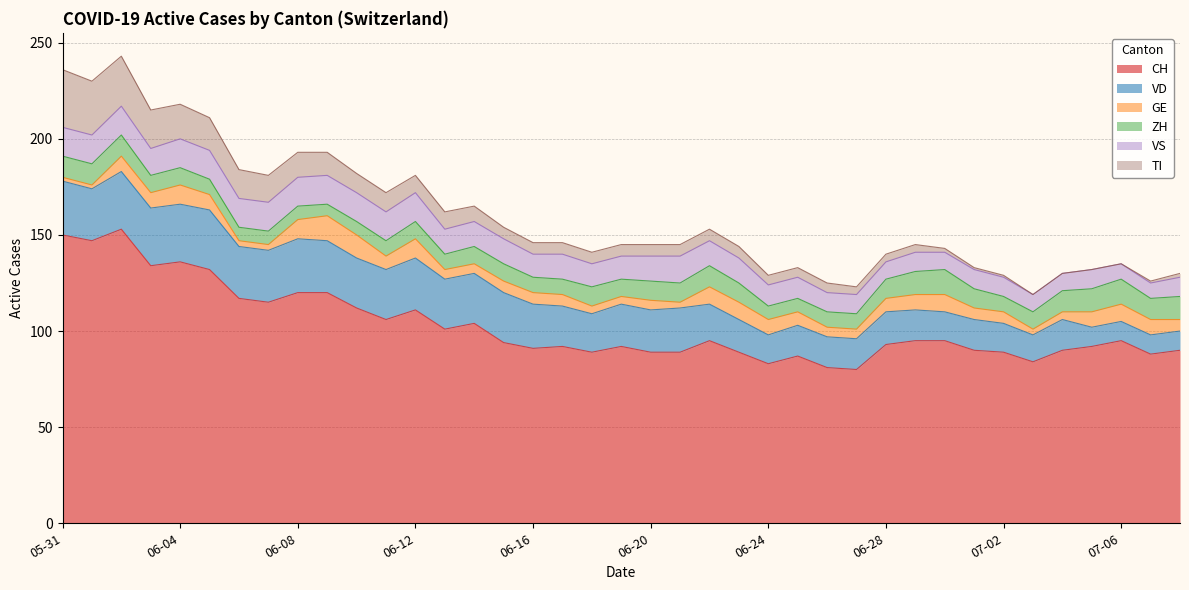

Reading right to left, transcribe all the data shown in this chart.

CH: 2020-07-08=90	2020-07-07=88	2020-07-06=95	2020-07-05=92	2020-07-04=90	2020-07-03=84	2020-07-02=89	2020-07-01=90	2020-06-30=95	2020-06-29=95	2020-06-28=93	2020-06-27=80	2020-06-26=81	2020-06-25=87	2020-06-24=83	2020-06-23=89	2020-06-22=95	2020-06-21=89	2020-06-20=89	2020-06-19=92	2020-06-18=89	2020-06-17=92	2020-06-16=91	2020-06-15=94	2020-06-14=104	2020-06-13=101	2020-06-12=111	2020-06-11=106	2020-06-10=112	2020-06-09=120	2020-06-08=120	2020-06-07=115	2020-06-06=117	2020-06-05=132	2020-06-04=136	2020-06-03=134	2020-06-02=153	2020-06-01=147	2020-05-31=150
VD: 2020-07-08=10	2020-07-07=10	2020-07-06=10	2020-07-05=10	2020-07-04=16	2020-07-03=14	2020-07-02=15	2020-07-01=16	2020-06-30=15	2020-06-29=16	2020-06-28=17	2020-06-27=16	2020-06-26=16	2020-06-25=16	2020-06-24=15	2020-06-23=17	2020-06-22=19	2020-06-21=23	2020-06-20=22	2020-06-19=22	2020-06-18=20	2020-06-17=21	2020-06-16=23	2020-06-15=26	2020-06-14=26	2020-06-13=26	2020-06-12=27	2020-06-11=26	2020-06-10=26	2020-06-09=27	2020-06-08=28	2020-06-07=27	2020-06-06=27	2020-06-05=31	2020-06-04=30	2020-06-03=30	2020-06-02=30	2020-06-01=27	2020-05-31=28
GE: 2020-07-08=6	2020-07-07=8	2020-07-06=9	2020-07-05=8	2020-07-04=4	2020-07-03=3	2020-07-02=6	2020-07-01=6	2020-06-30=9	2020-06-29=8	2020-06-28=7	2020-06-27=5	2020-06-26=5	2020-06-25=7	2020-06-24=8	2020-06-23=9	2020-06-22=9	2020-06-21=3	2020-06-20=5	2020-06-19=4	2020-06-18=4	2020-06-17=6	2020-06-16=6	2020-06-15=6	2020-06-14=5	2020-06-13=5	2020-06-12=10	2020-06-11=7	2020-06-10=12	2020-06-09=13	2020-06-08=10	2020-06-07=3	2020-06-06=3	2020-06-05=8	2020-06-04=10	2020-06-03=8	2020-06-02=8	2020-06-01=2	2020-05-31=2
ZH: 2020-07-08=12	2020-07-07=11	2020-07-06=13	2020-07-05=12	2020-07-04=11	2020-07-03=9	2020-07-02=8	2020-07-01=10	2020-06-30=13	2020-06-29=12	2020-06-28=10	2020-06-27=8	2020-06-26=8	2020-06-25=7	2020-06-24=7	2020-06-23=10	2020-06-22=11	2020-06-21=10	2020-06-20=10	2020-06-19=9	2020-06-18=10	2020-06-17=8	2020-06-16=8	2020-06-15=9	2020-06-14=9	2020-06-13=8	2020-06-12=9	2020-06-11=8	2020-06-10=7	2020-06-09=6	2020-06-08=7	2020-06-07=7	2020-06-06=7	2020-06-05=8	2020-06-04=9	2020-06-03=9	2020-06-02=11	2020-06-01=11	2020-05-31=11
VS: 2020-07-08=10	2020-07-07=8	2020-07-06=8	2020-07-05=10	2020-07-04=9	2020-07-03=9	2020-07-02=10	2020-07-01=10	2020-06-30=9	2020-06-29=10	2020-06-28=9	2020-06-27=10	2020-06-26=10	2020-06-25=11	2020-06-24=11	2020-06-23=13	2020-06-22=13	2020-06-21=14	2020-06-20=13	2020-06-19=12	2020-06-18=12	2020-06-17=13	2020-06-16=12	2020-06-15=13	2020-06-14=13	2020-06-13=13	2020-06-12=15	2020-06-11=15	2020-06-10=15	2020-06-09=15	2020-06-08=15	2020-06-07=15	2020-06-06=15	2020-06-05=15	2020-06-04=15	2020-06-03=14	2020-06-02=15	2020-06-01=15	2020-05-31=15
TI: 2020-07-08=2	2020-07-07=1	2020-07-06=0	2020-07-05=0	2020-07-04=0	2020-07-03=0	2020-07-02=1	2020-07-01=1	2020-06-30=2	2020-06-29=4	2020-06-28=4	2020-06-27=4	2020-06-26=5	2020-06-25=5	2020-06-24=5	2020-06-23=6	2020-06-22=6	2020-06-21=6	2020-06-20=6	2020-06-19=6	2020-06-18=6	2020-06-17=6	2020-06-16=6	2020-06-15=6	2020-06-14=8	2020-06-13=9	2020-06-12=9	2020-06-11=10	2020-06-10=10	2020-06-09=12	2020-06-08=13	2020-06-07=14	2020-06-06=15	2020-06-05=17	2020-06-04=18	2020-06-03=20	2020-06-02=26	2020-06-01=28	2020-05-31=30